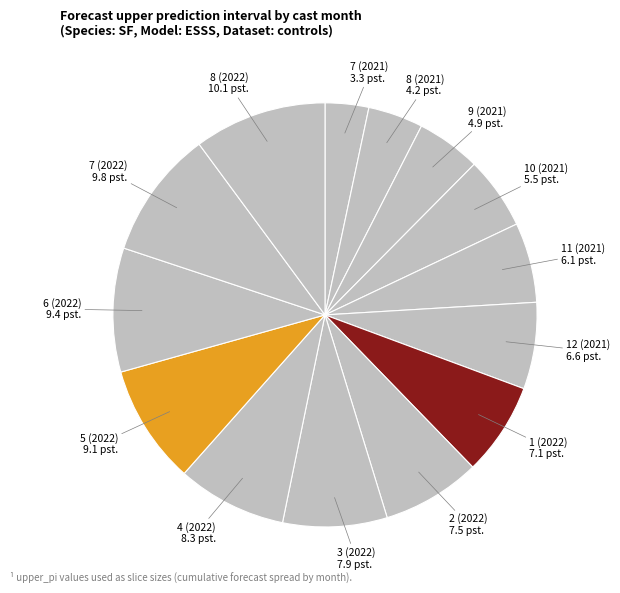

True or false: 1 (2022) accounts for 7% of the total.

True